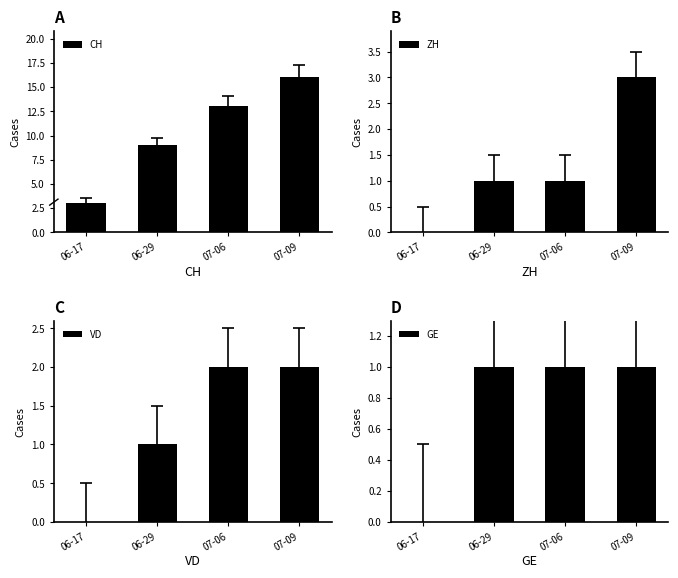

How many bars are there in total?

16